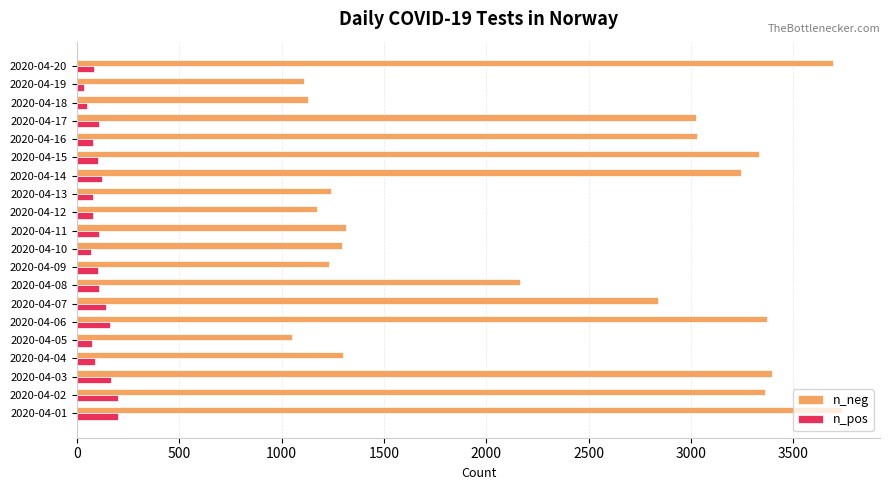

What is the total value across all series at 2020-04-09?

1332